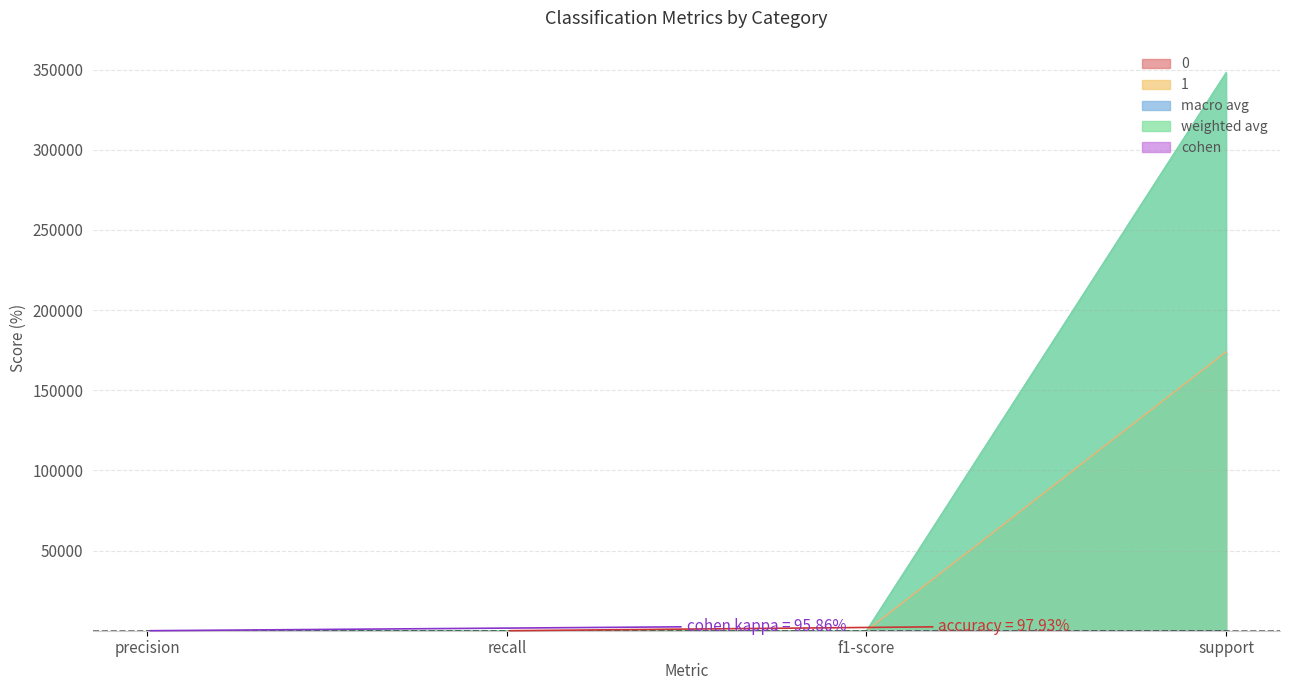

At which category does 0 reach its first local peak?

recall